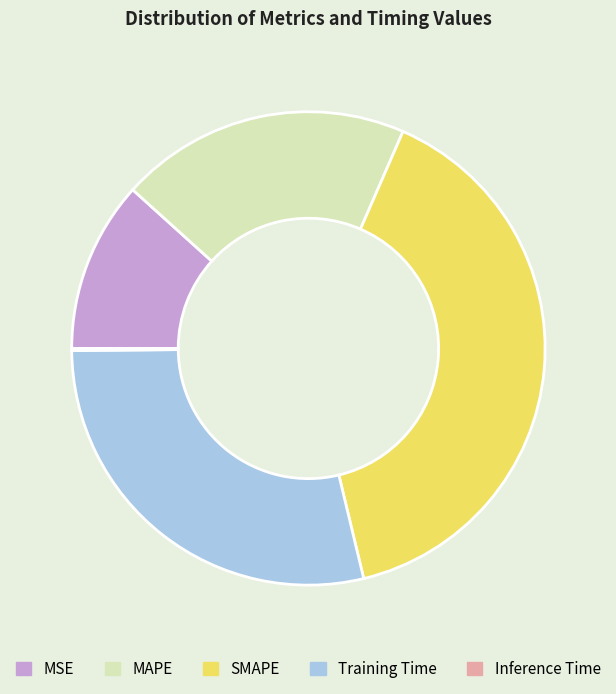

Does Training Time account for over 50% of the chart?

No